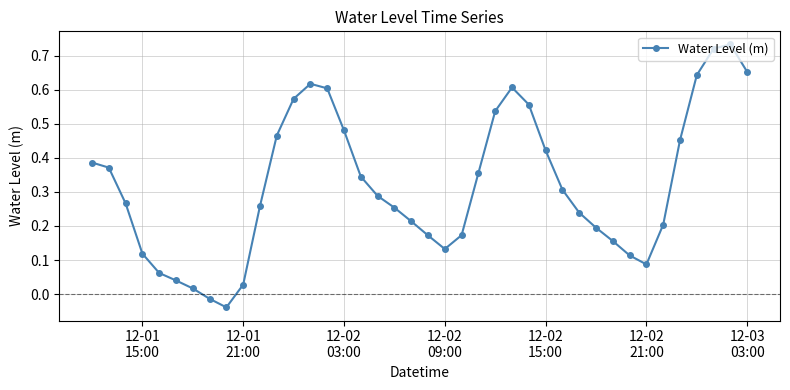

How many values are above zero?

38